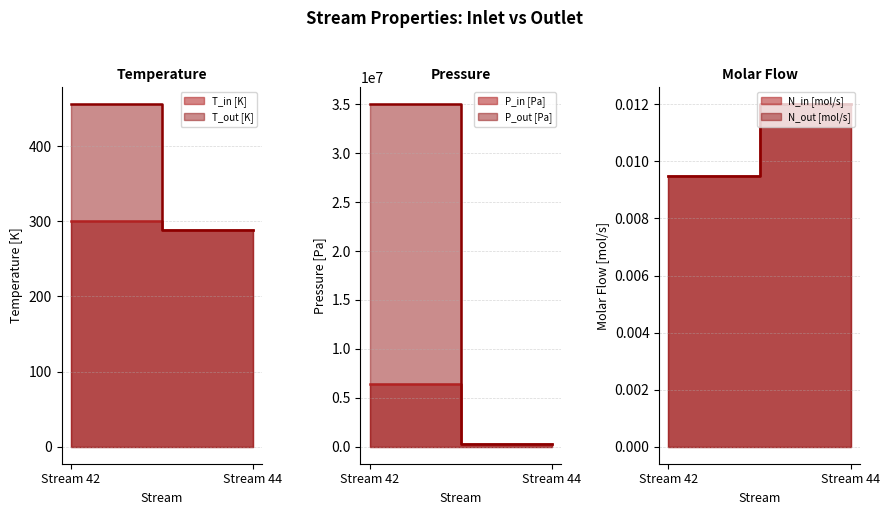

Rank the series at Stream 44 from lowest to highest value.

N_in [mol/s], N_out [mol/s], T_in [K], T_out [K], P_in [Pa], P_out [Pa]